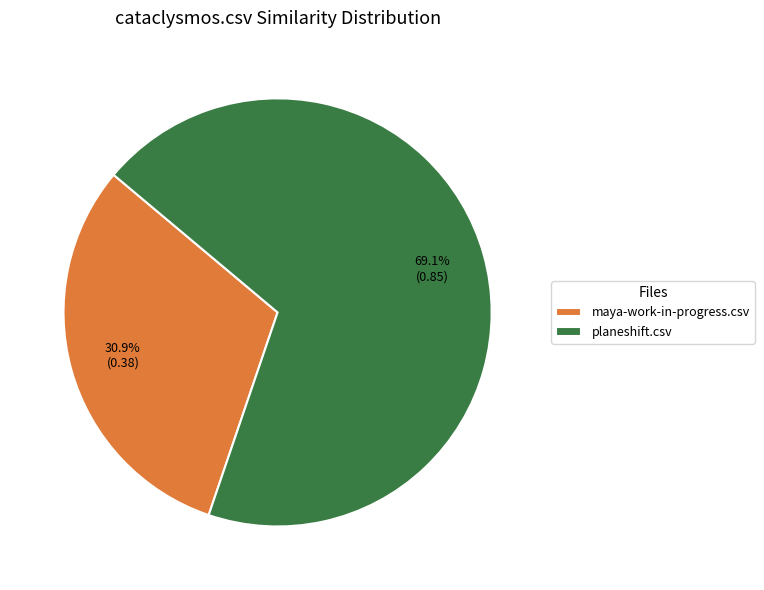

Is there a majority slice in this chart?

Yes